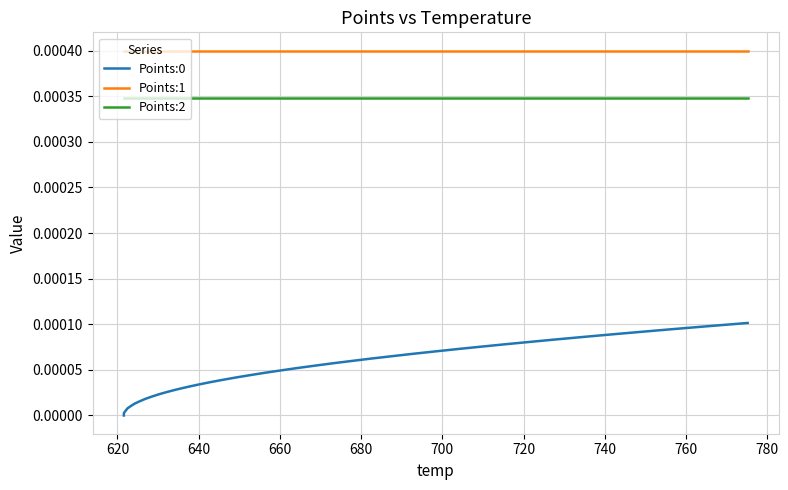

Is this an area chart (filled region under the line)?

No